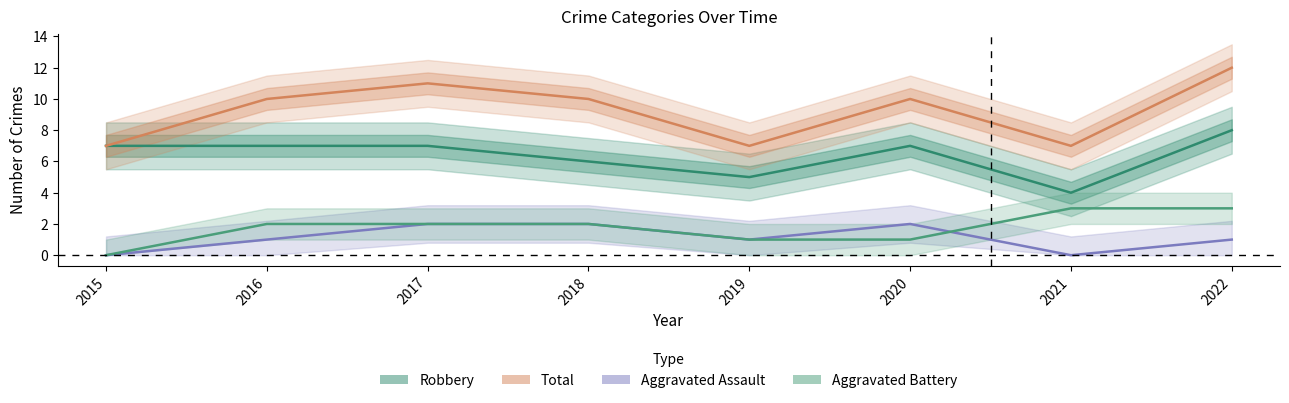

What is the approximate value of Robbery at 2020?

7